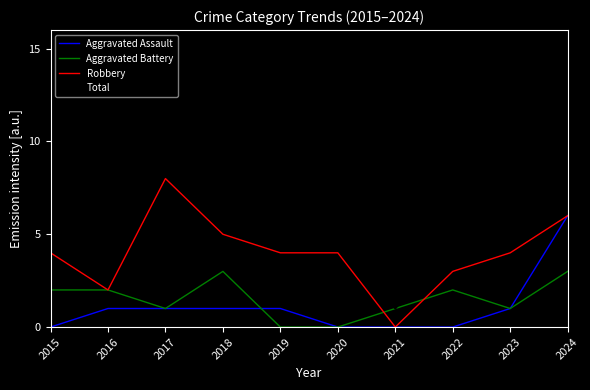

What is the sum of all Aggravated Assault values?

11